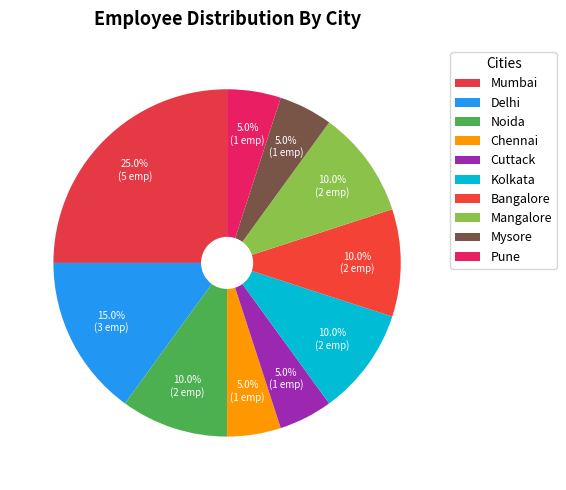

To the nearest percent, what is the combined percentage of Delhi and Bangalore?

25%